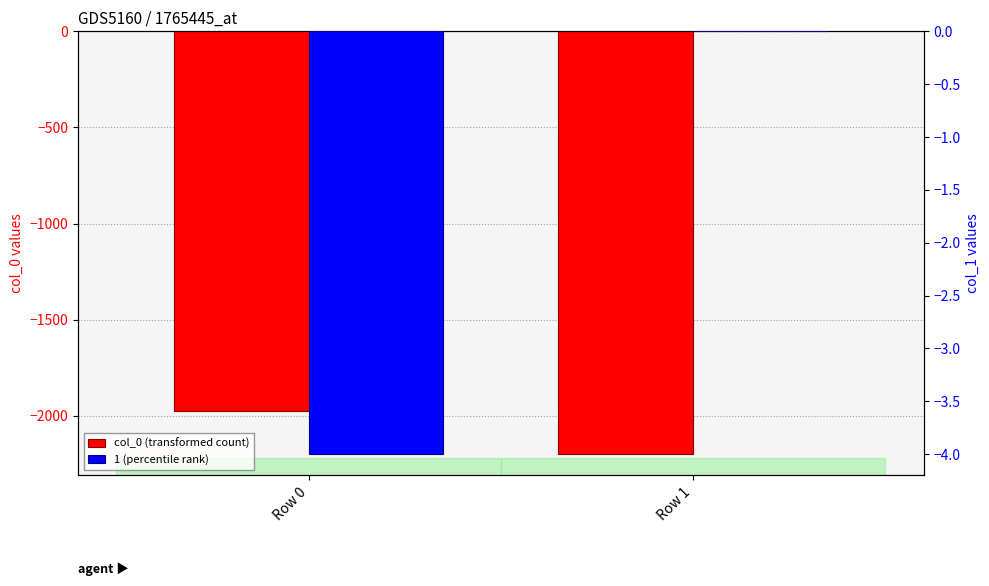

Which category has the lowest value across all series?

Row 1